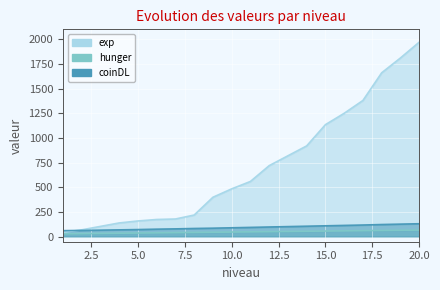

What is the sum of the coinDL values at 10 and 11?

186